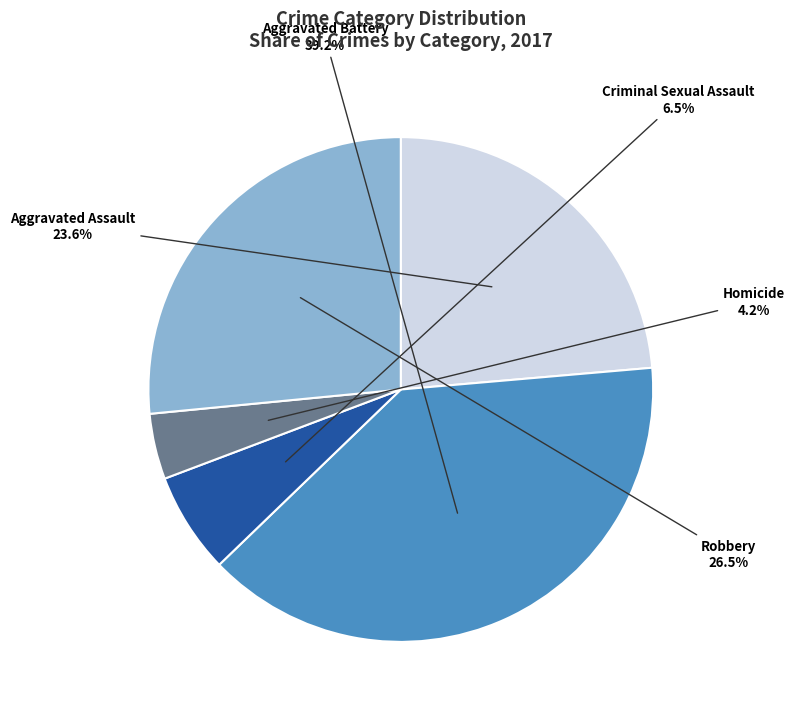

Is there any slice that represents more than half of the pie?

No